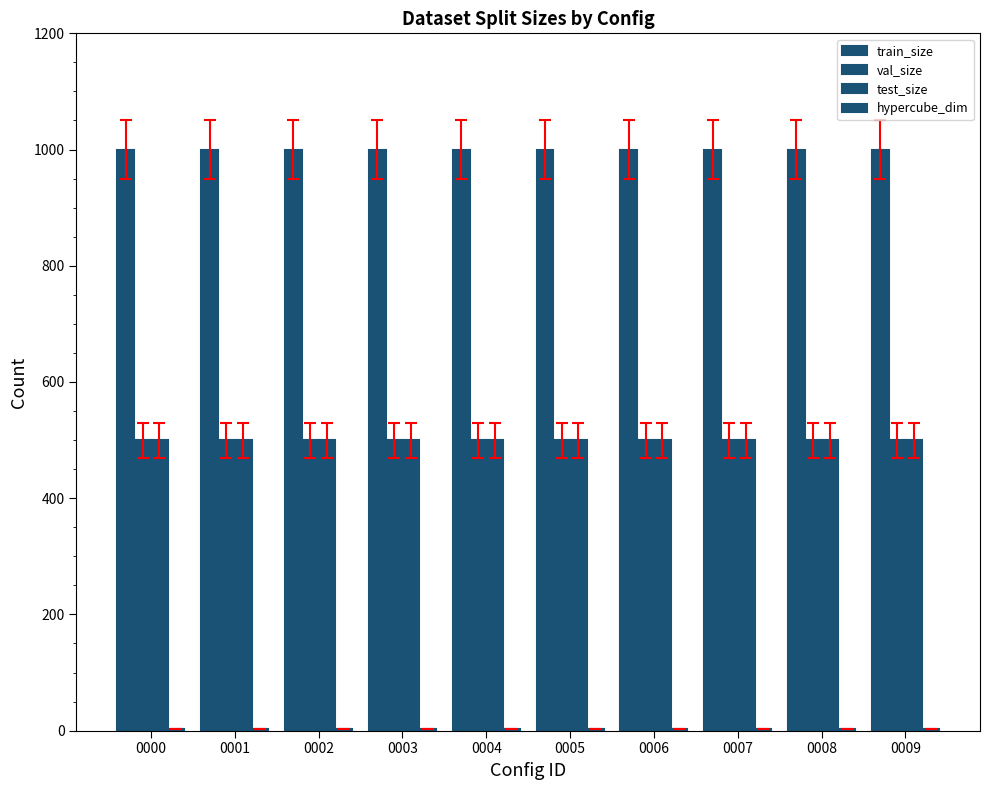

The value of hypercube_dim at 0005 is 1. True or false?

False